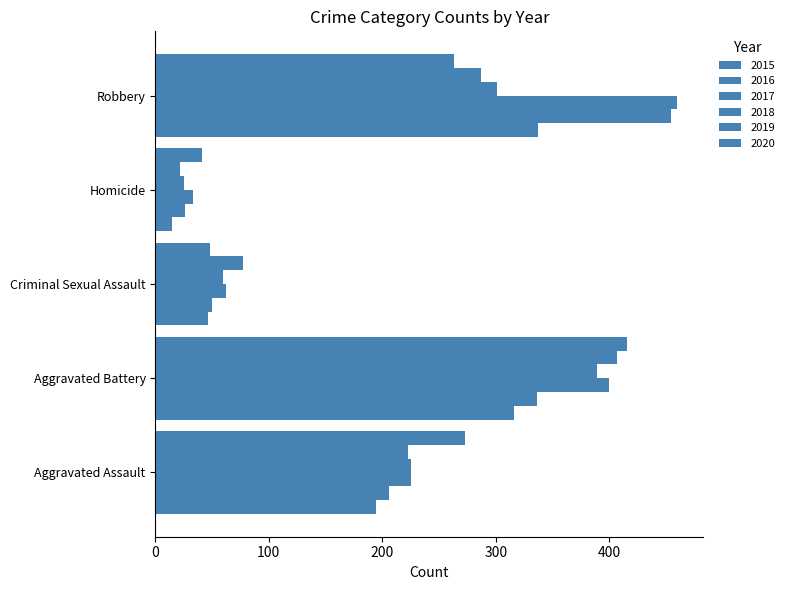

Which series has the largest total across all categories?

2017